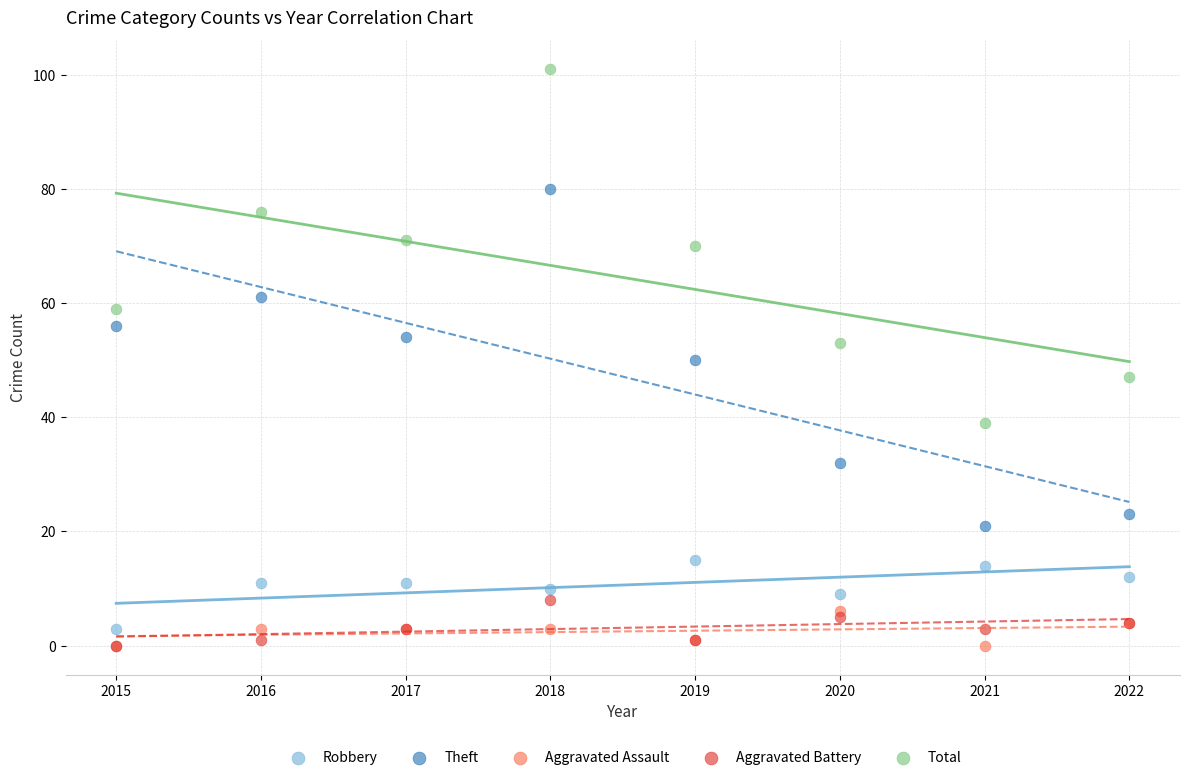

What are all the series names shown in the legend?

Robbery, Theft, Aggravated Assault, Aggravated Battery, Total